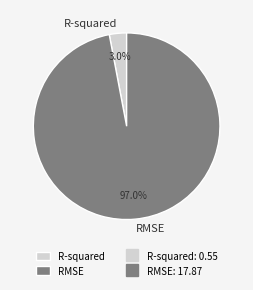

Which has a higher value, RMSE or R-squared?

RMSE